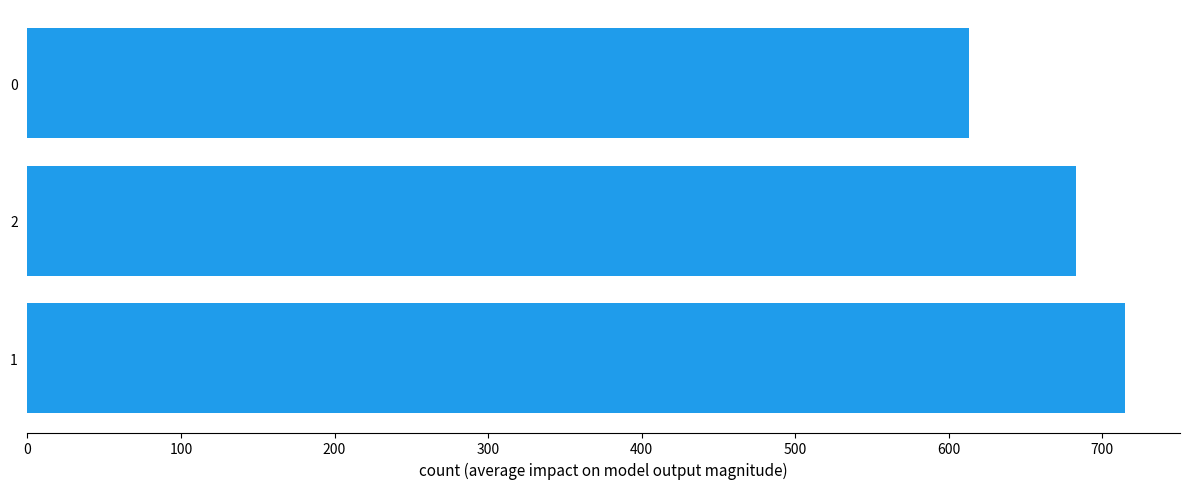

Count the number of categories in the chart.

3